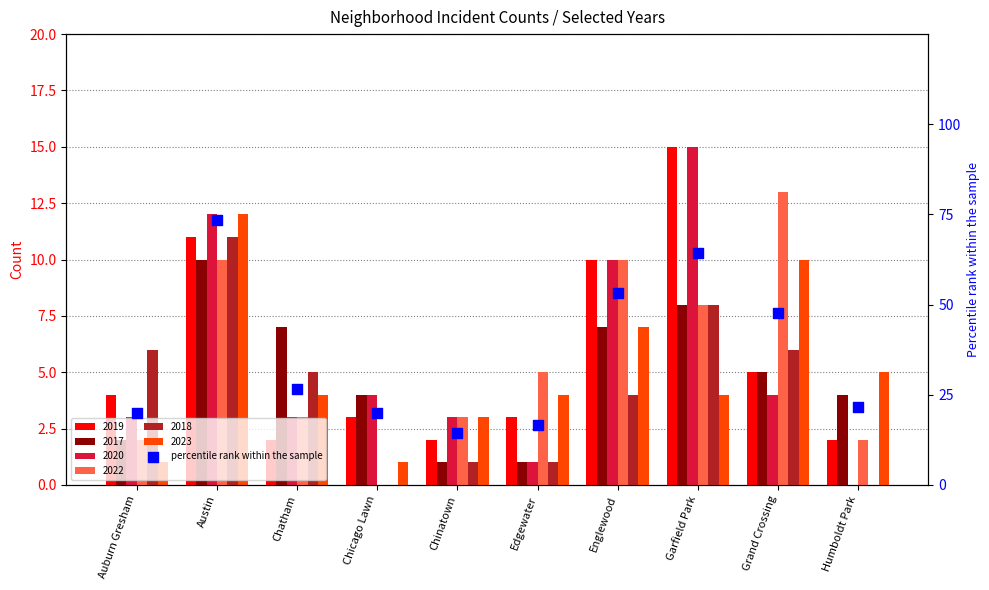

What is the ratio of the value at Chinatown to the value at Humboldt Park?

0.7